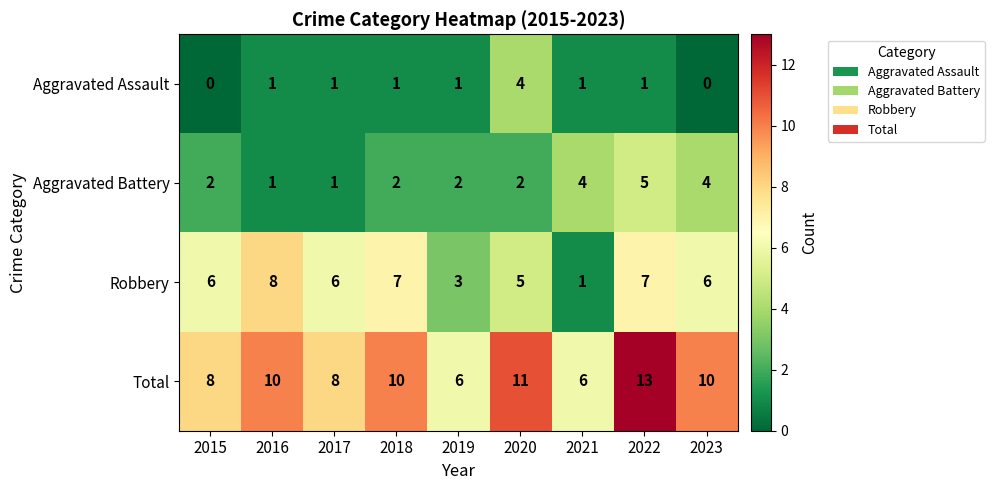

Which label corresponds to the largest value in the chart?

2022